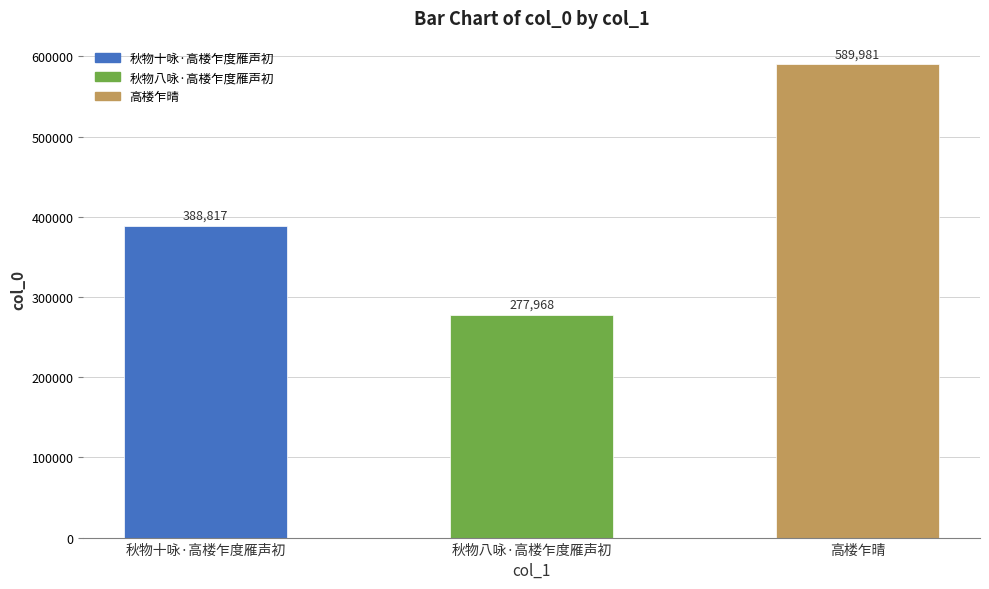

At which category does the chart reach its peak across all series?

高楼乍晴